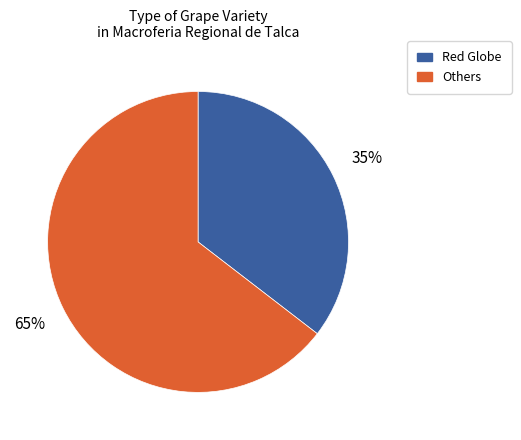

To the nearest percent, what is the average slice percentage?

50%